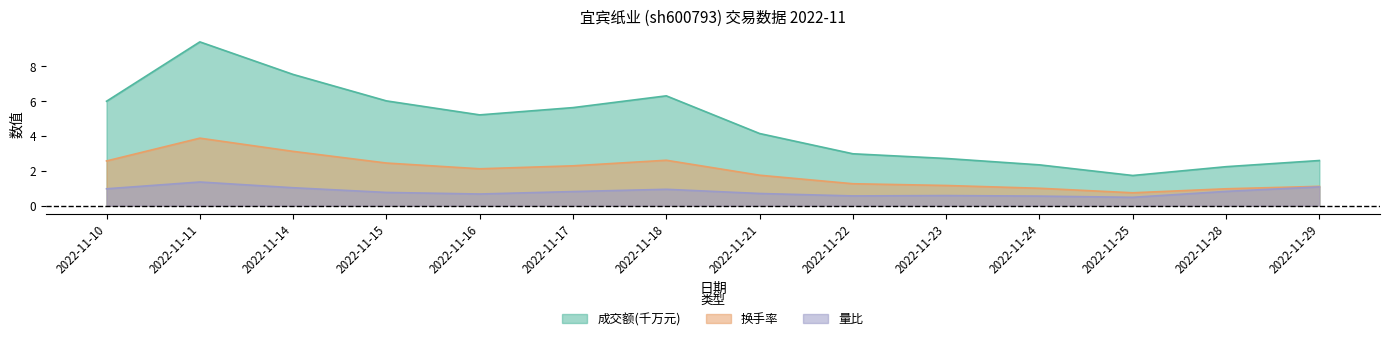

Rank the categories by 量比 value from highest to lowest.

2022-11-11, 2022-11-29, 2022-11-14, 2022-11-10, 2022-11-18, 2022-11-28, 2022-11-17, 2022-11-15, 2022-11-21, 2022-11-16, 2022-11-23, 2022-11-22, 2022-11-24, 2022-11-25